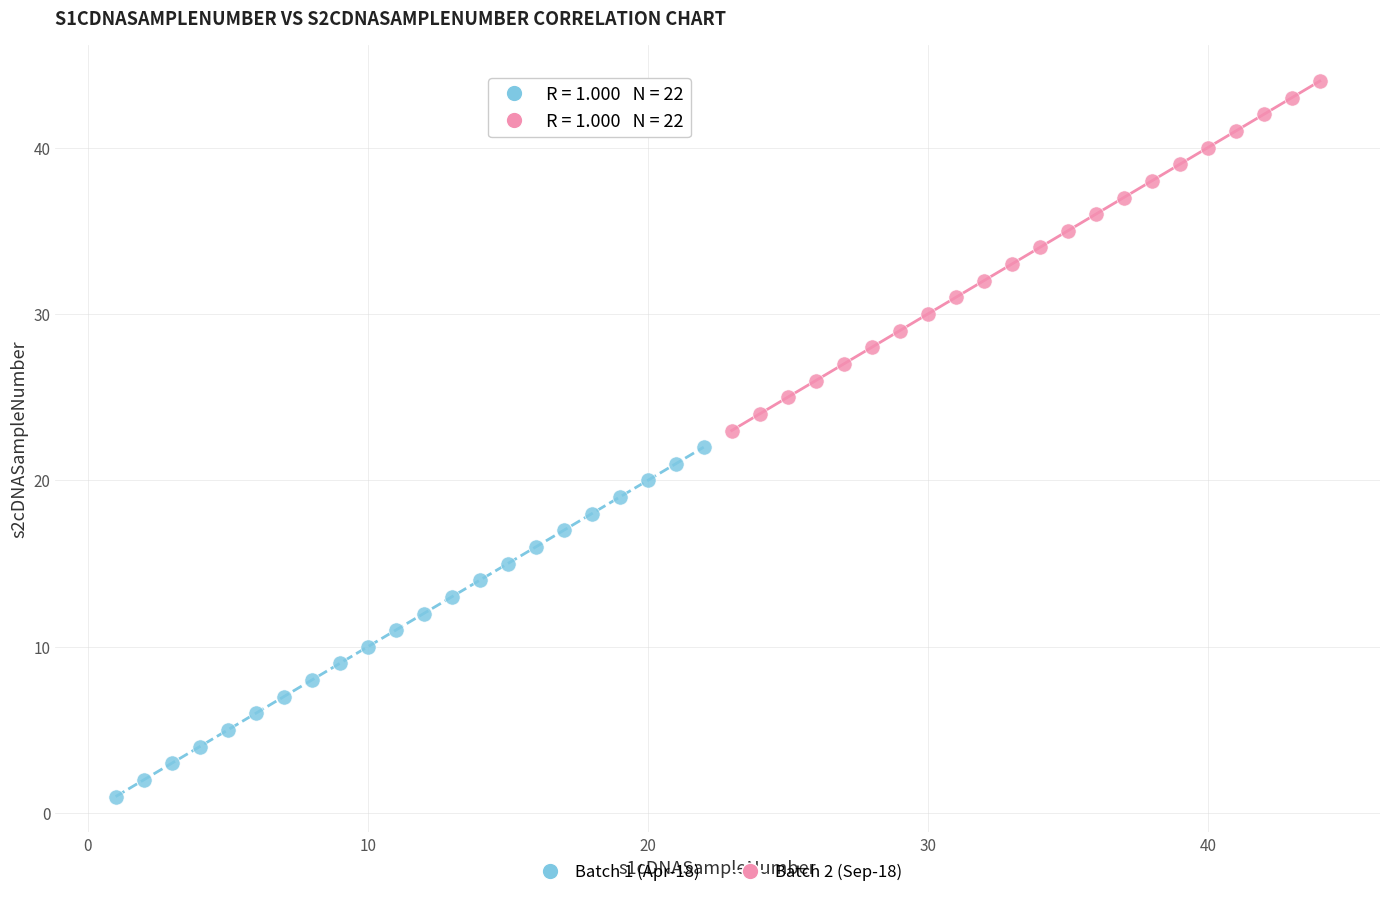

Which series reaches the minimum Y coordinate?

Batch 1 (Apr-18)